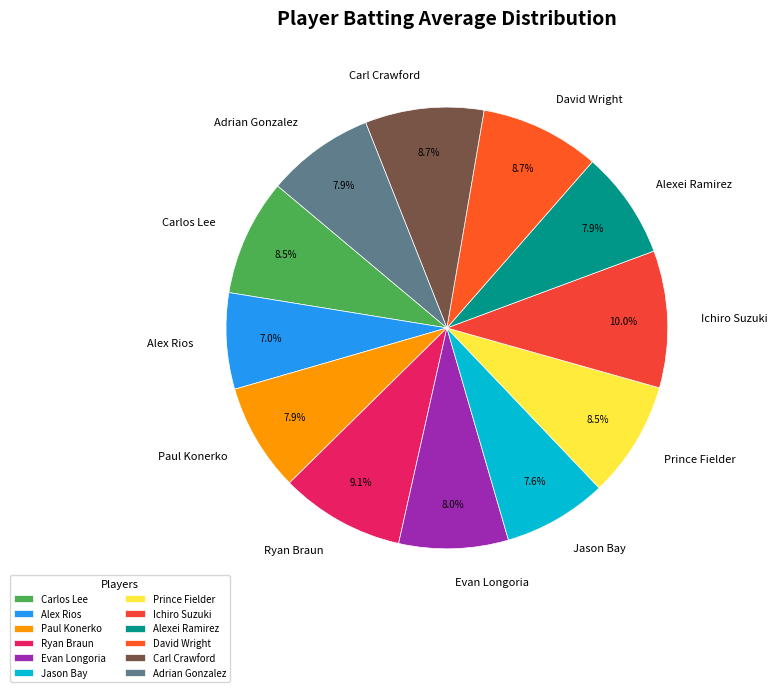

Is Jason Bay the majority of the pie?

No